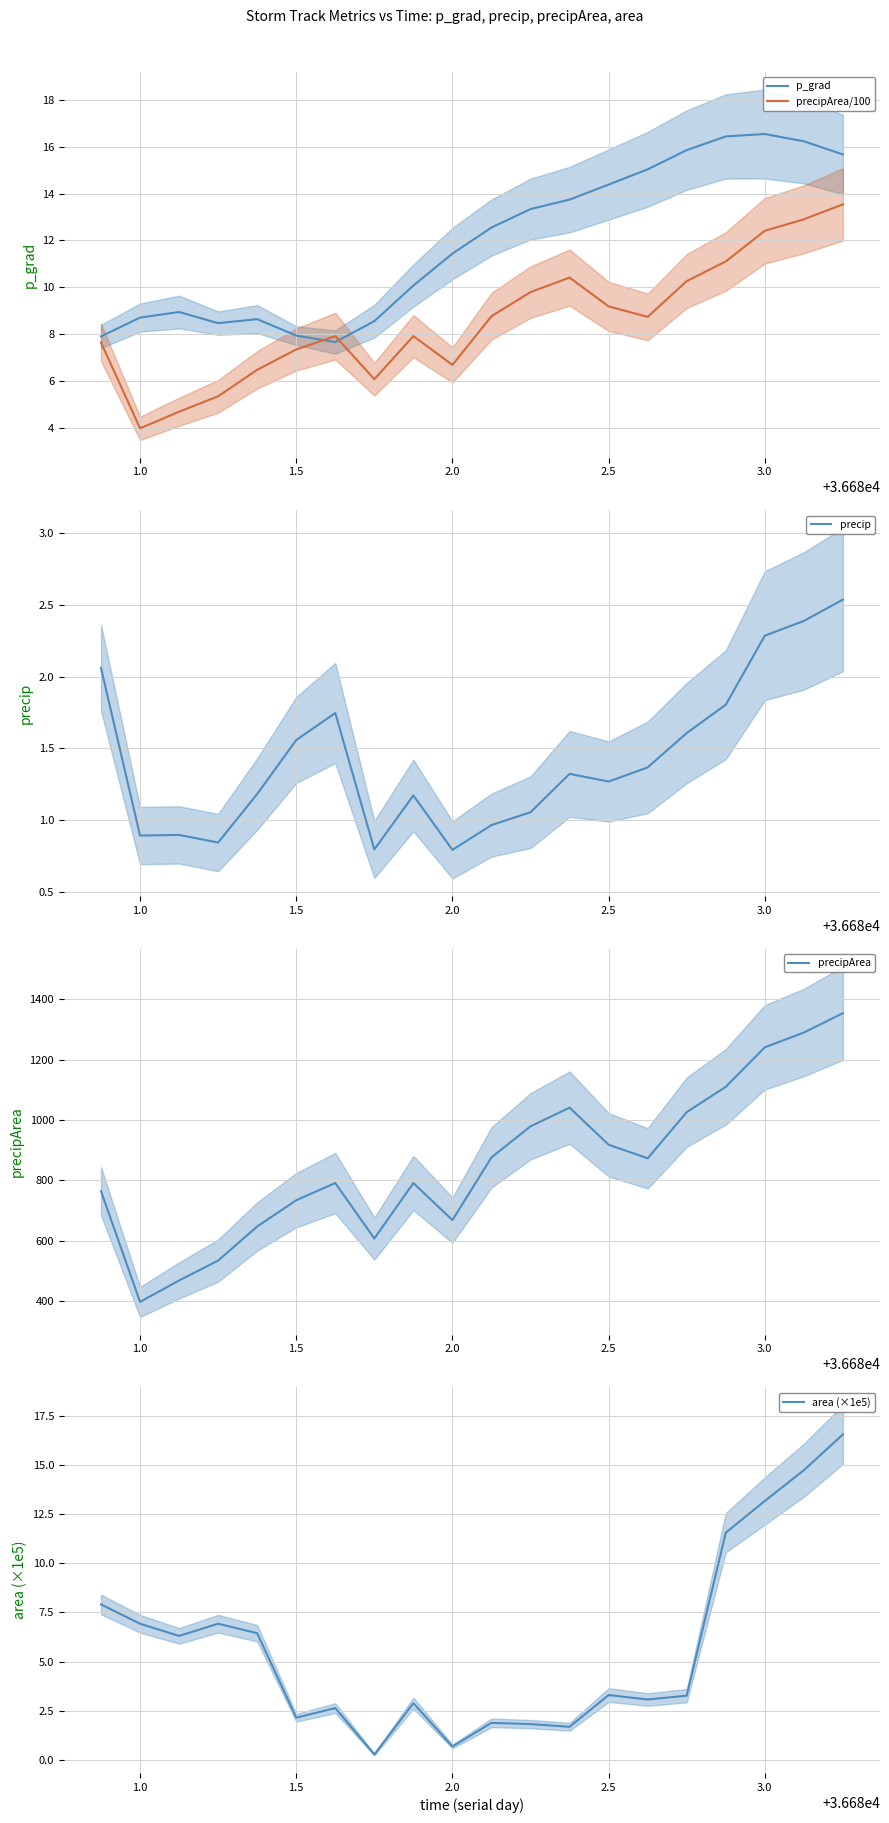

In precipArea, how many points are lower than both neighbors (excluding endpoints)?

4